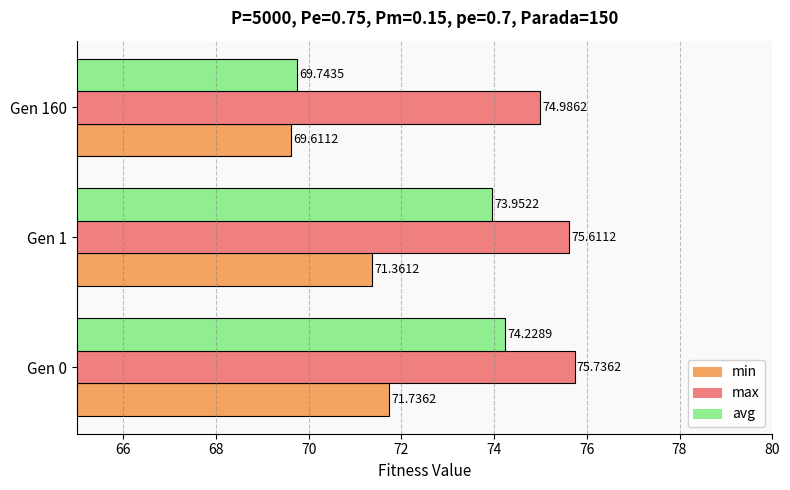

How many data points does each series have?

3